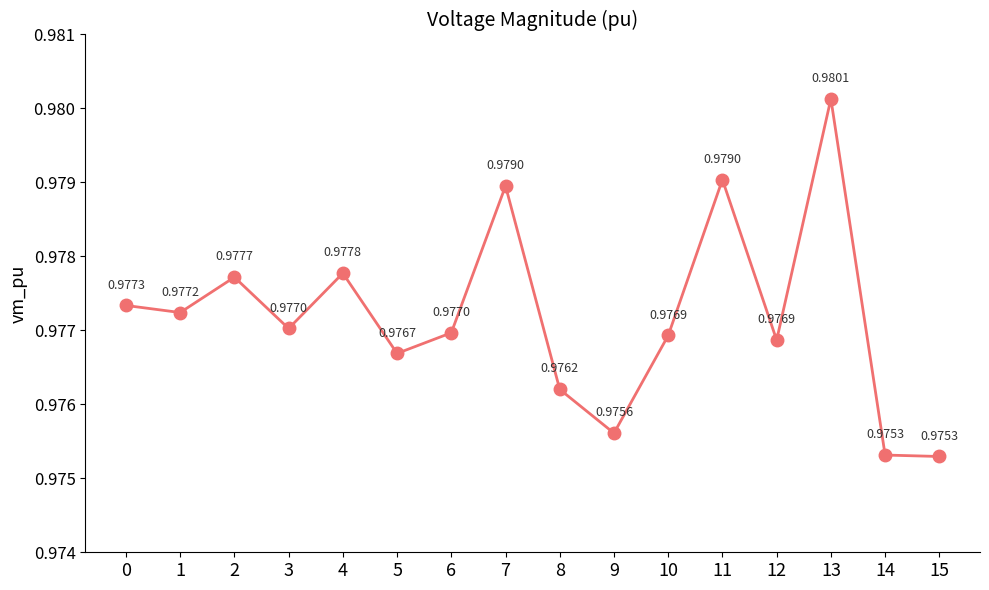

At which category does the chart reach its peak across all series?

13